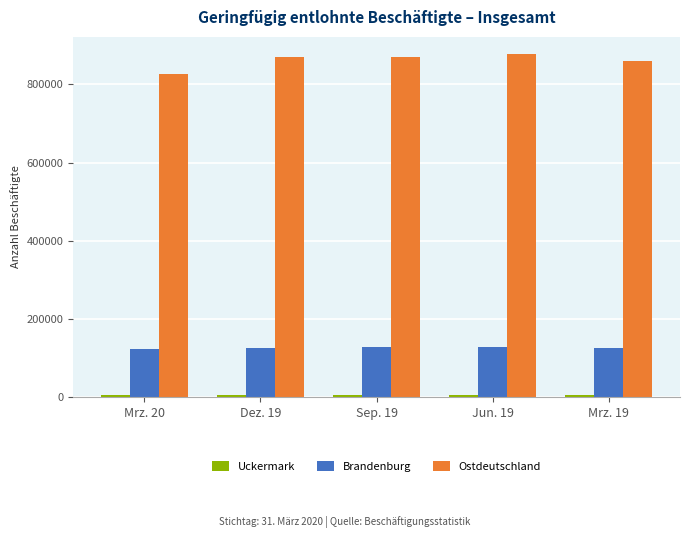

The value of Brandenburg at Mrz. 20 is 121792. True or false?

True